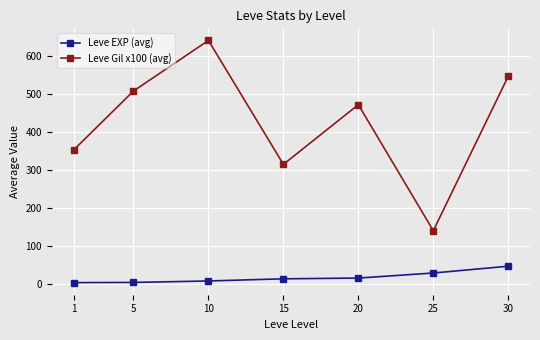

The Leve Gil x100 (avg) series shows 58.8 at 25. True or false?

False